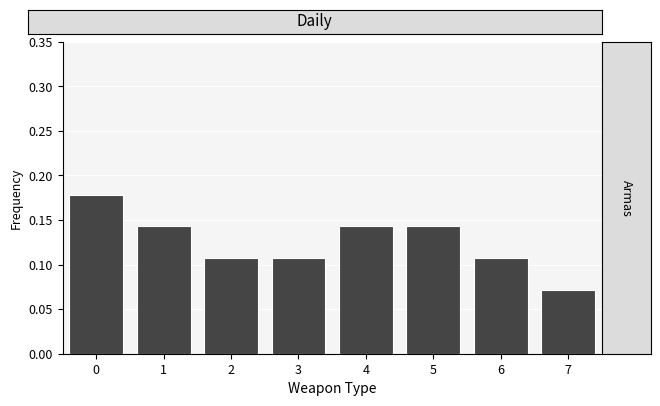

Over which range of the x-axis is the bar tallest?

-0.5 to 0.5